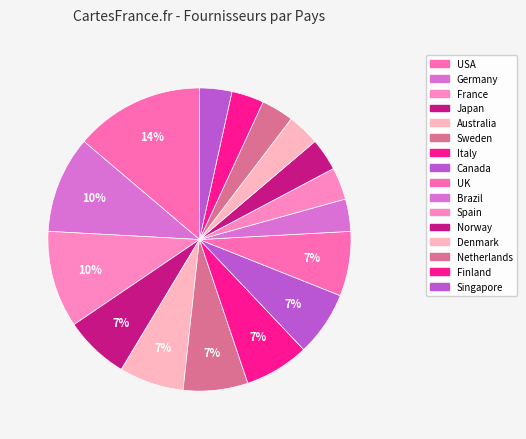

To the nearest percent, what percentage of the pie is Australia?

7%